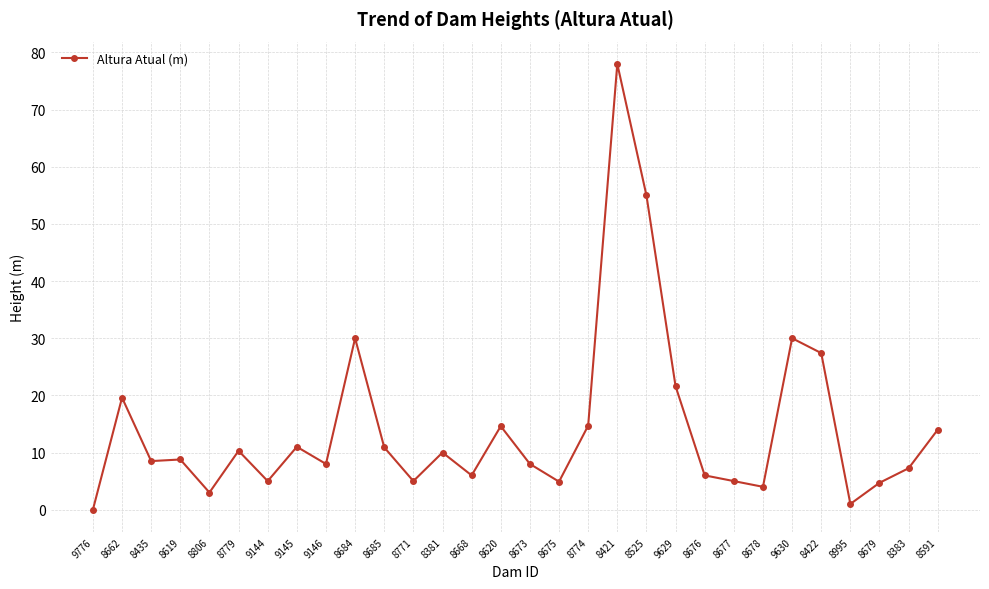

What is the ratio of the value at 8422 to the value at 8673?

3.4